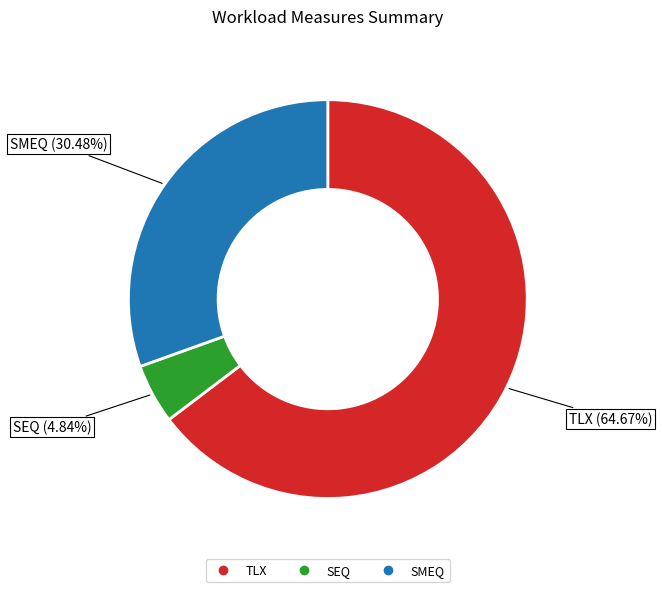

Count the number of slices in the pie.

3